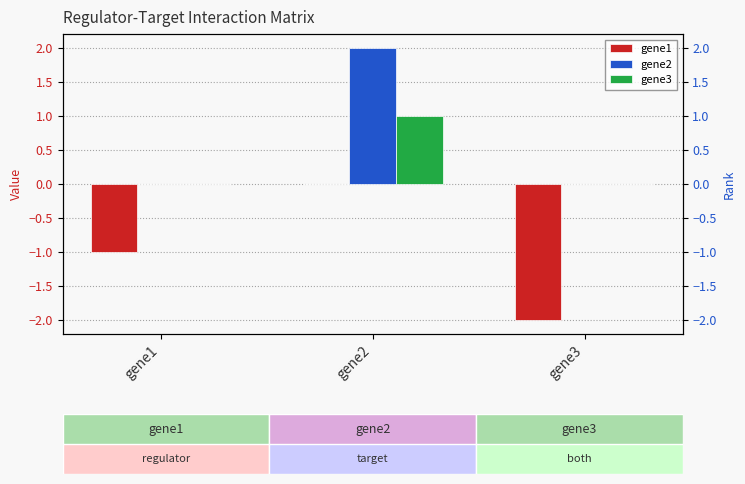

Reading left to right, transcribe all the data shown in this chart.

gene1: -1	0	-2
gene2: 0	2	0
gene3: 0	1	0